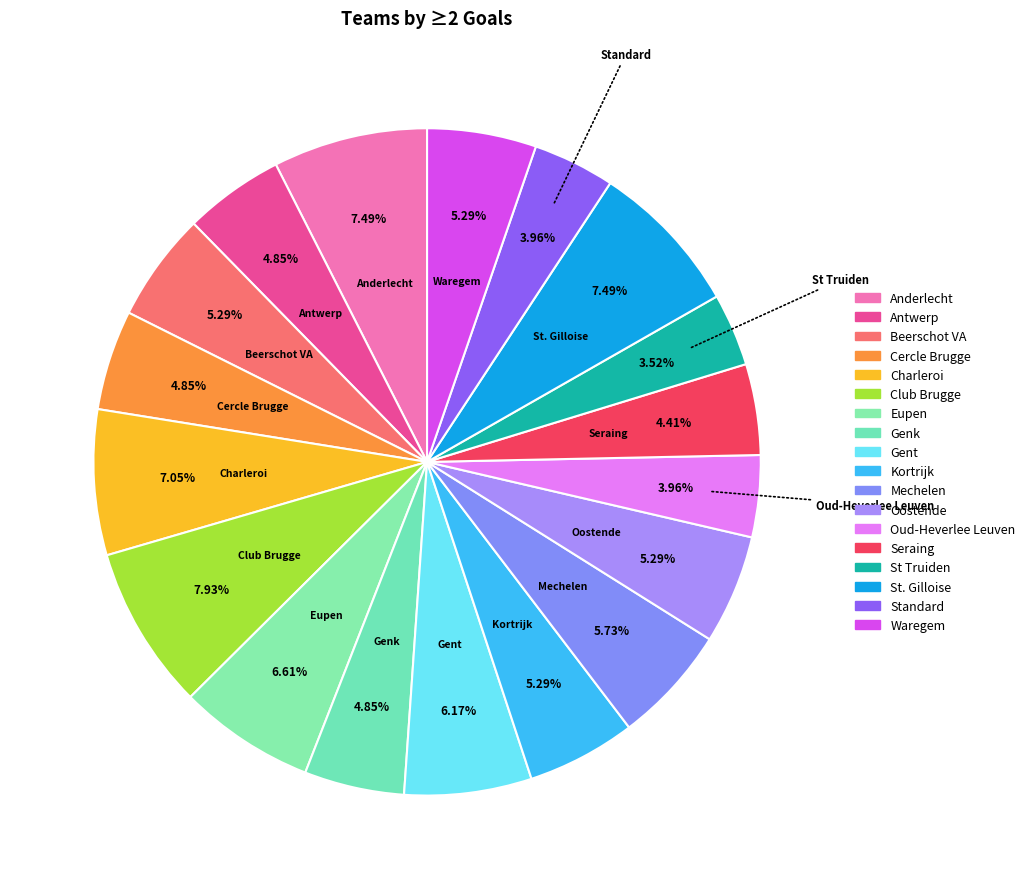

To the nearest percent, what is the average slice percentage?

6%